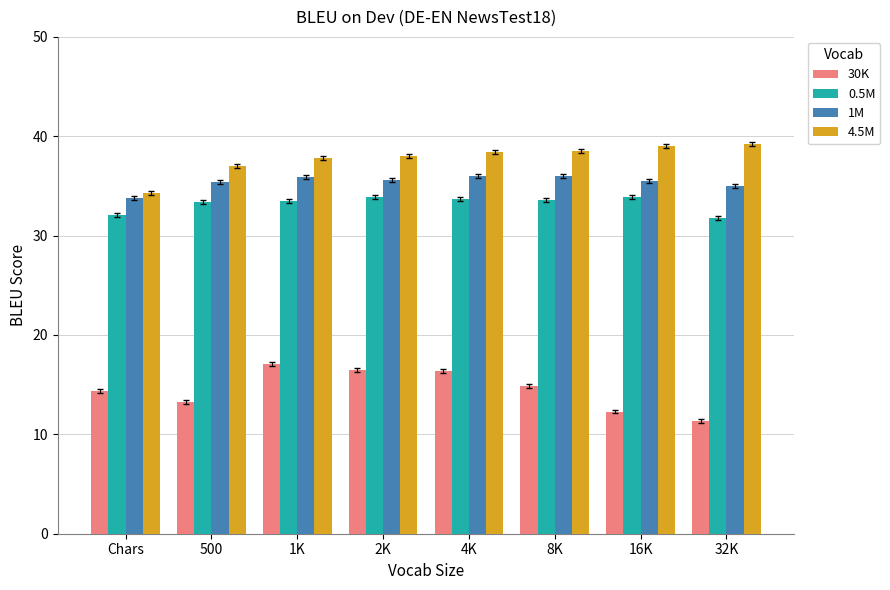

At which label does 30K first exceed 14?

Chars